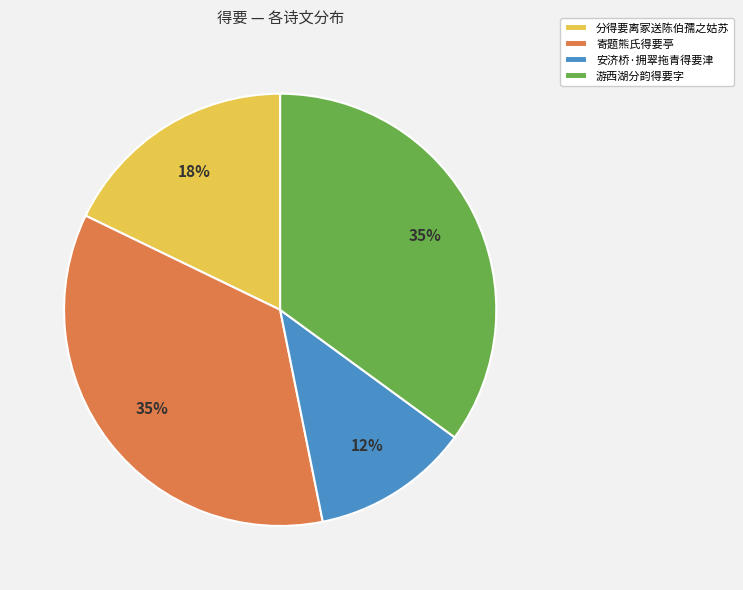

Is there a majority slice in this chart?

No